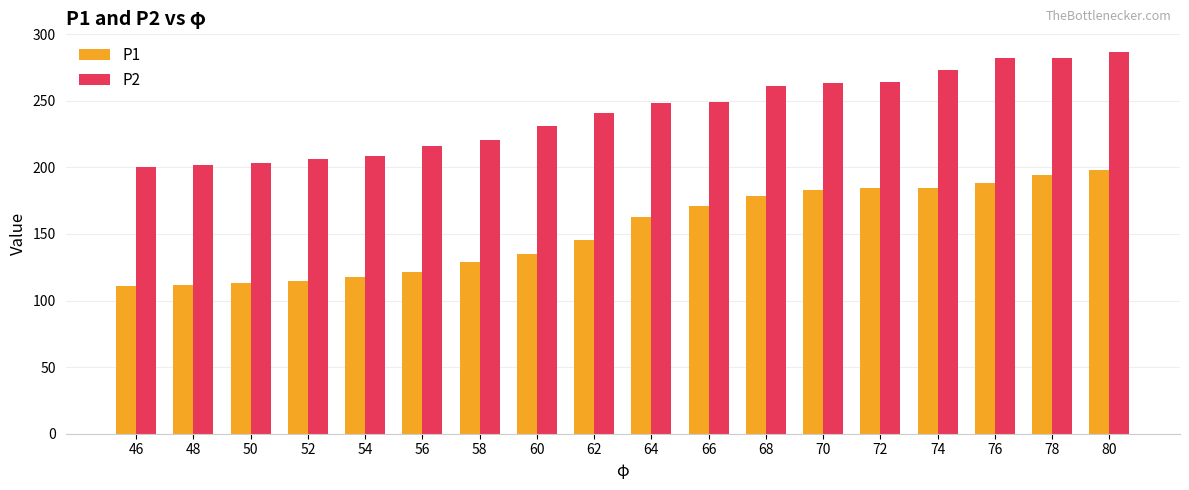

At which category is the sum across all series the highest?

80